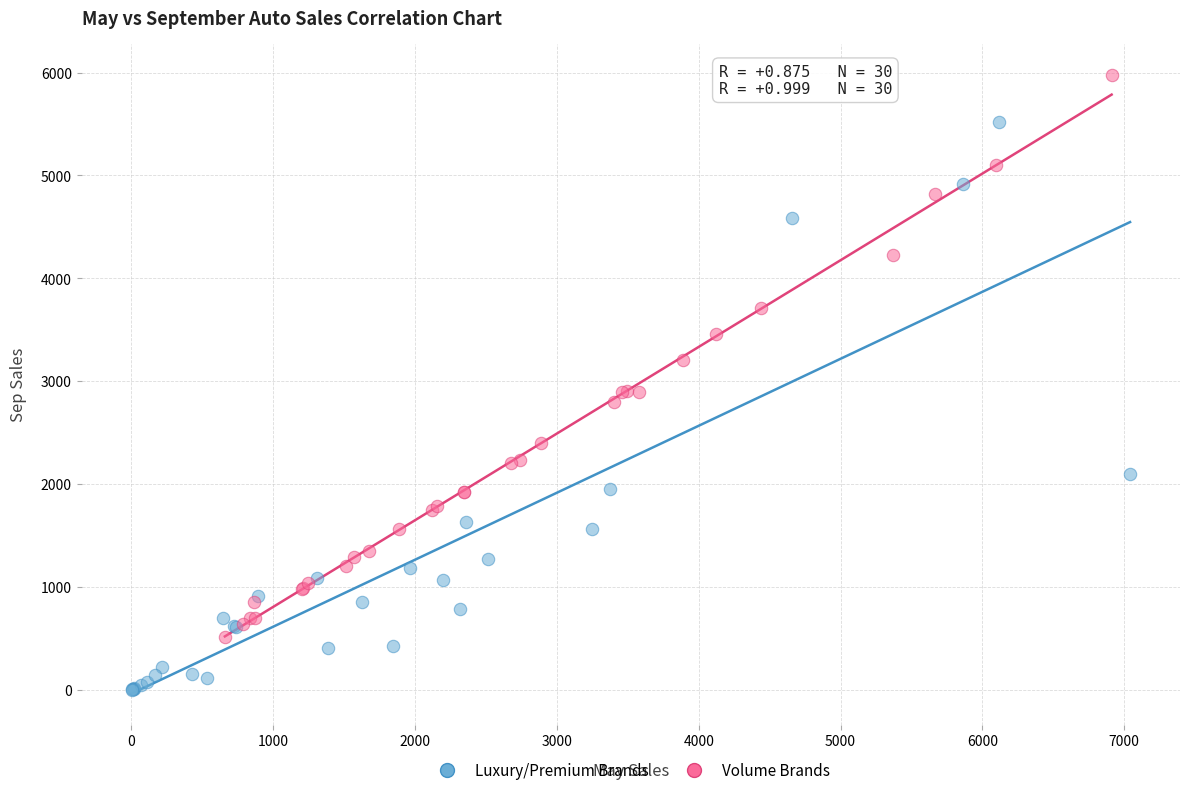

Which series reaches the maximum Y coordinate?

Volume Brands